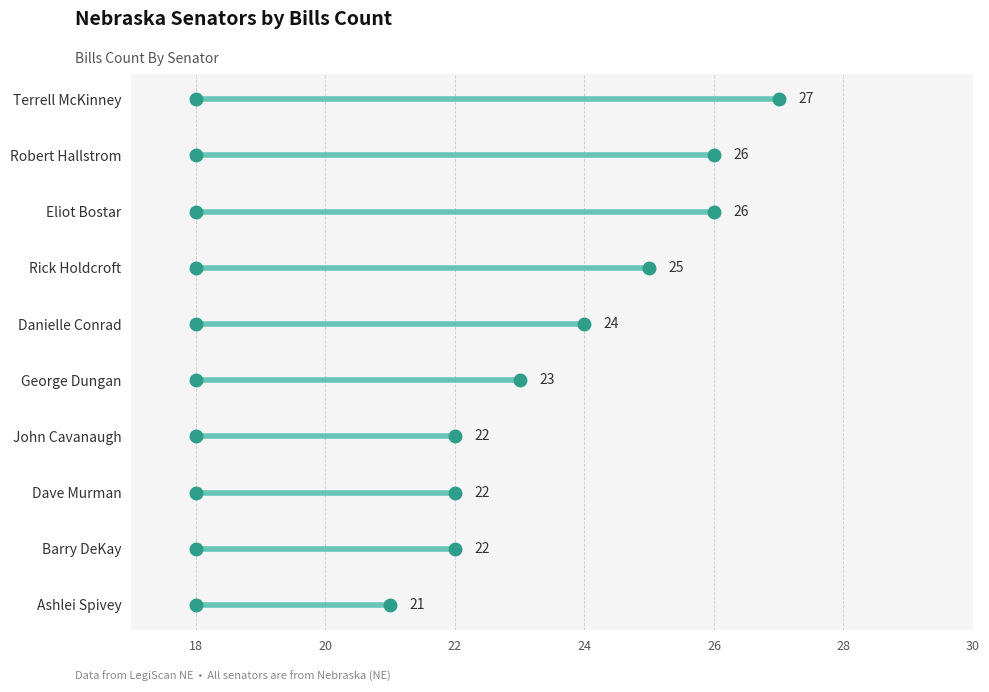

Where is the data nearest to the value 24?

Sen. Danielle Conrad